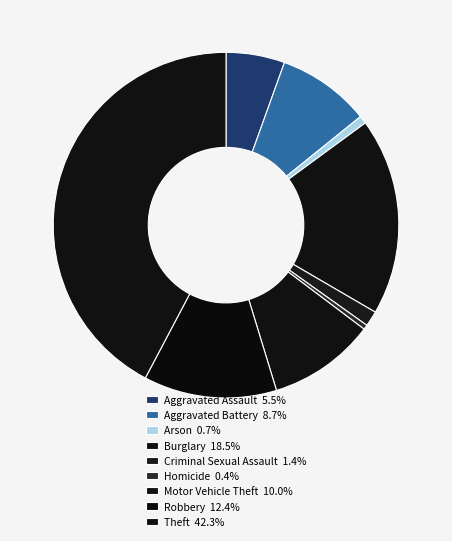

What is the total percentage of Criminal Sexual Assault and Homicide?

1.9%